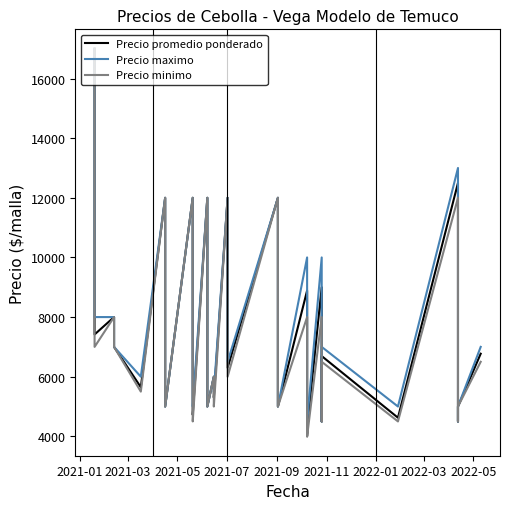

Is the value of Precio maximo at 34 greater than the value of Precio minimo at 14?

Yes